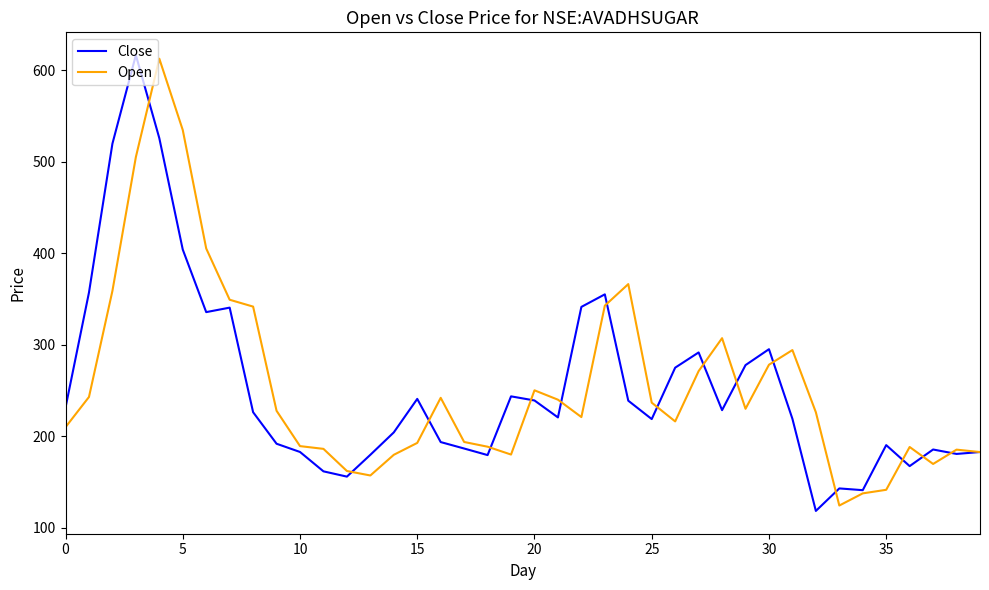

What is the greatest value displayed?

616.4